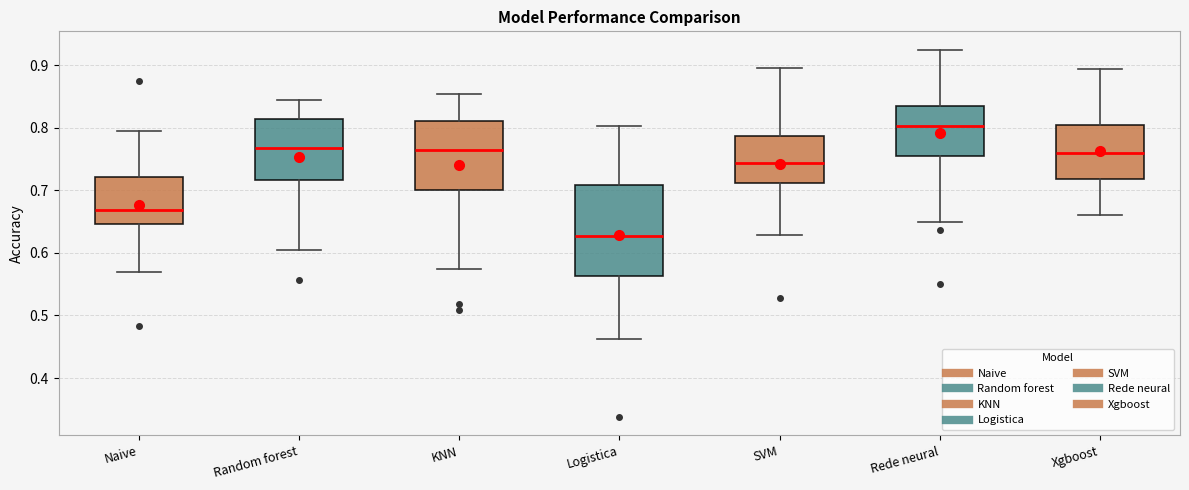

Reading left to right, transcribe this box plot: for each box, give where its median line is, the range the box spans, and where its two whiskers end, as read against the y-axis. The values are not printed on the chart, so give them approximately, as read against the axis.

Naive: median 0.67, box 0.65 to 0.72, whiskers 0.57 to 0.80
Random forest: median 0.77, box 0.72 to 0.81, whiskers 0.61 to 0.85
KNN: median 0.76, box 0.70 to 0.81, whiskers 0.58 to 0.85
Logistica: median 0.63, box 0.56 to 0.71, whiskers 0.46 to 0.80
SVM: median 0.74, box 0.71 to 0.79, whiskers 0.63 to 0.90
Rede neural: median 0.80, box 0.76 to 0.83, whiskers 0.65 to 0.93
Xgboost: median 0.76, box 0.72 to 0.80, whiskers 0.66 to 0.89